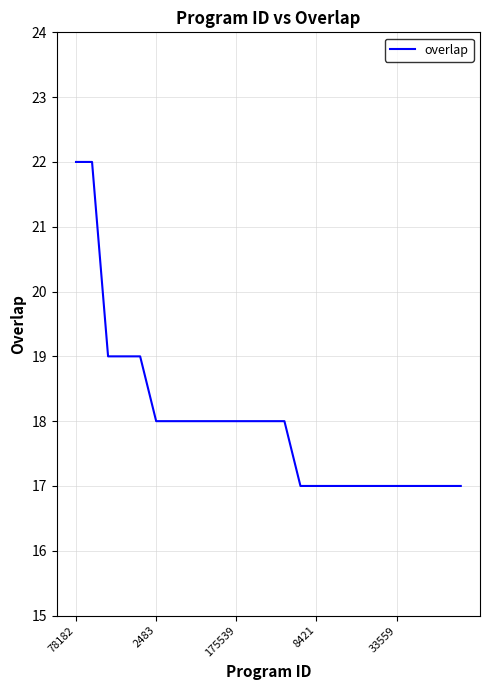

What is the maximum value shown in the chart?

22